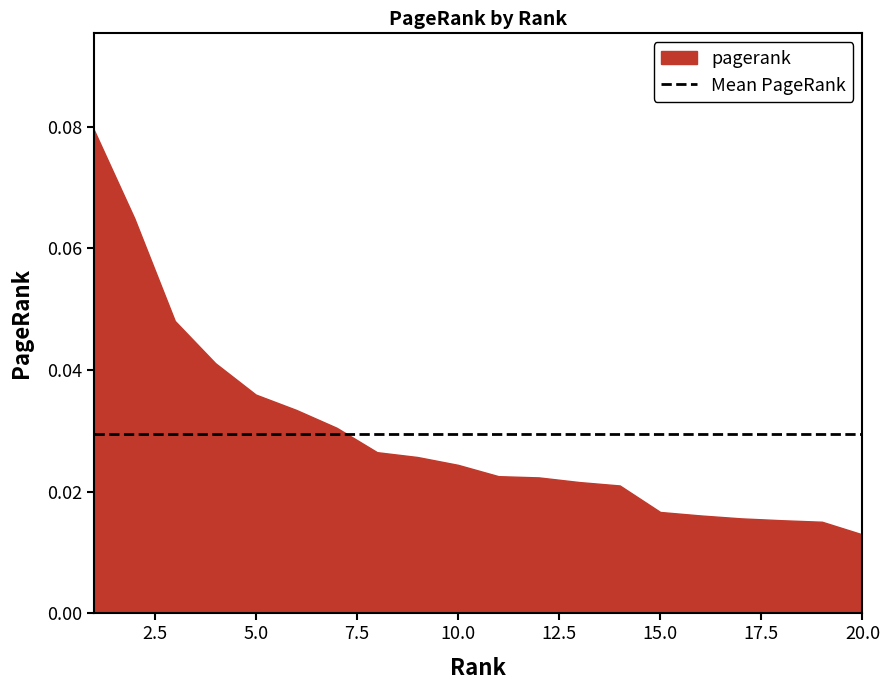

The chart shows a value of 0.0 at 9. True or false?

False